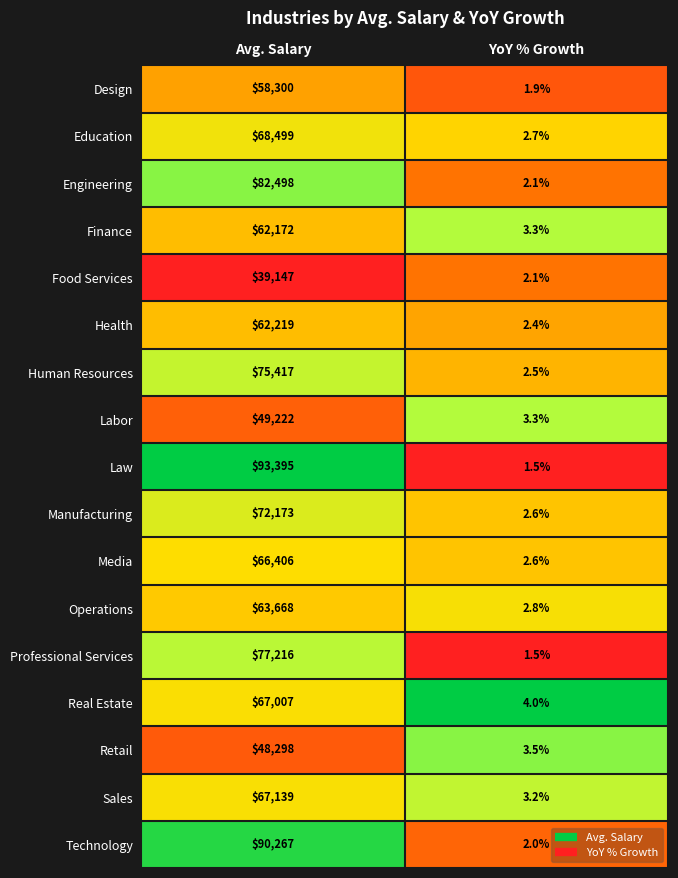

Which category has the highest value in the Technology series?

Avg. Salary